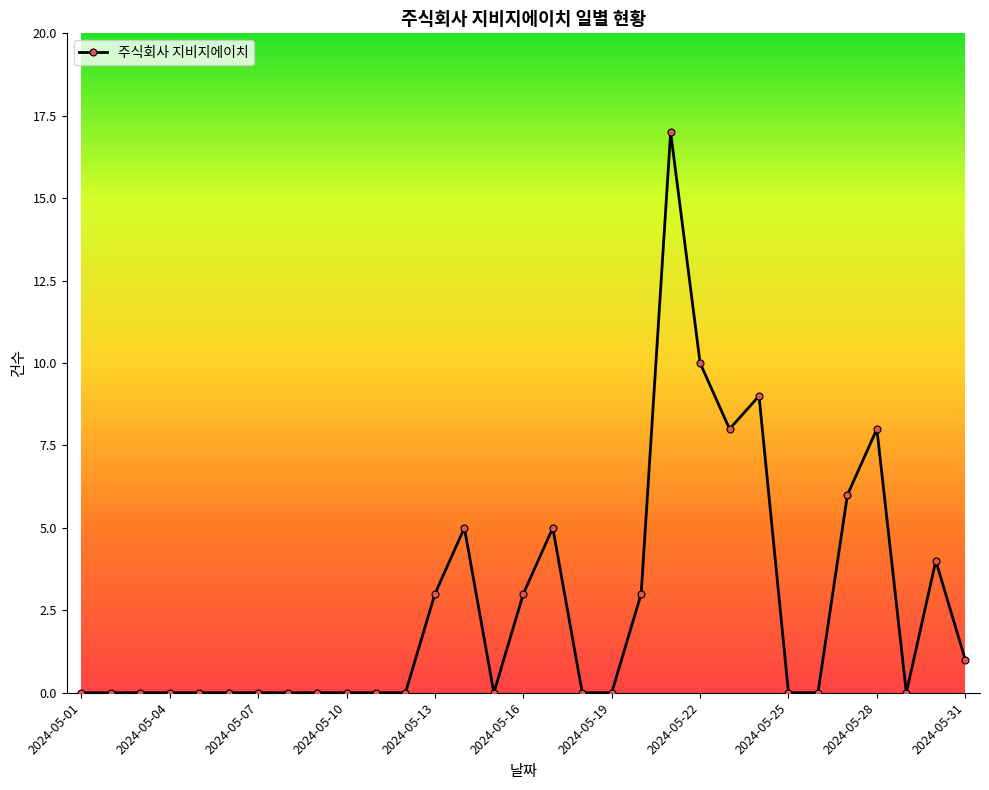

What is the difference between the second highest and second lowest values?

10